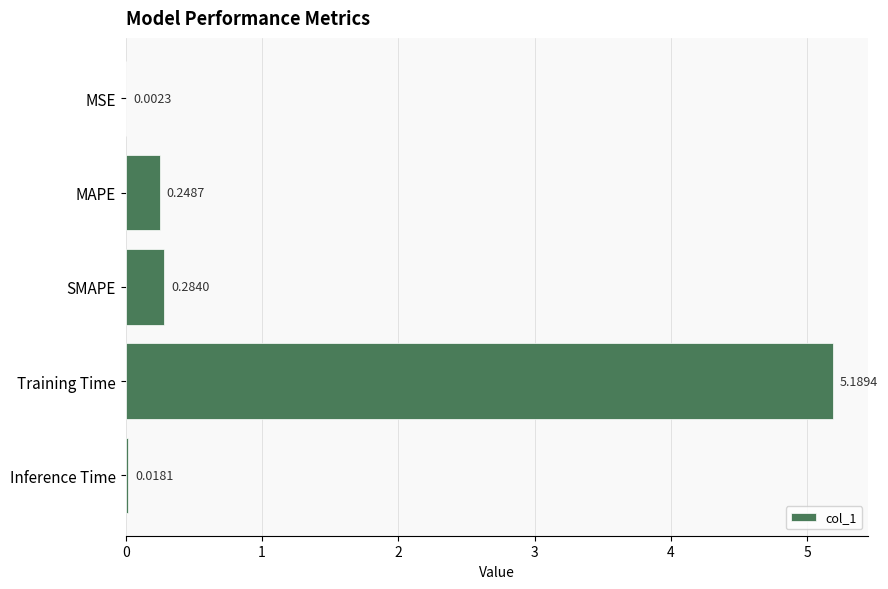

At which label is the value closest to 2?

SMAPE